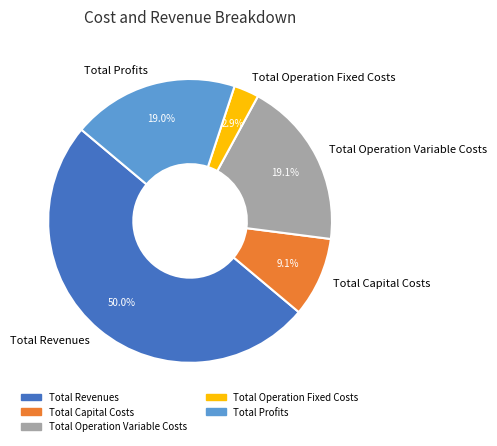

Which has a higher value, Total Revenues or Total Capital Costs?

Total Revenues